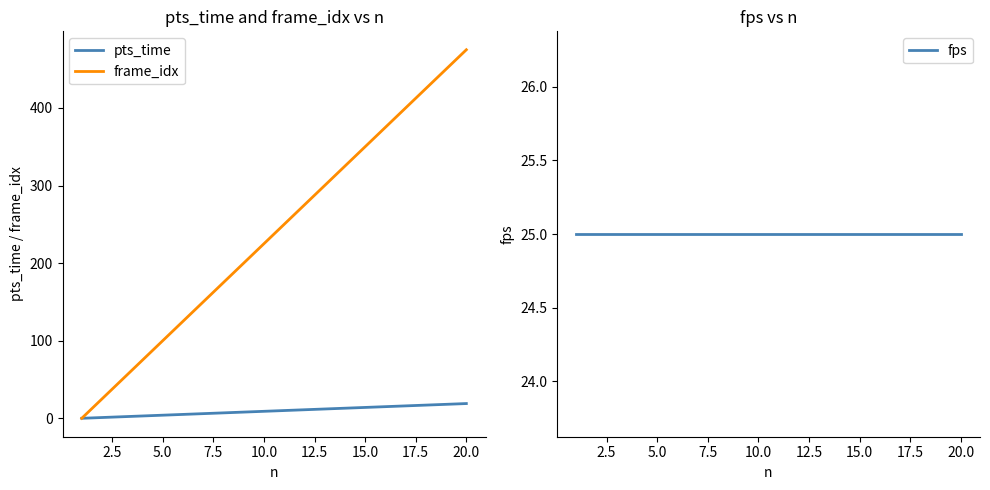

At which label does frame_idx reach its peak?

20.0